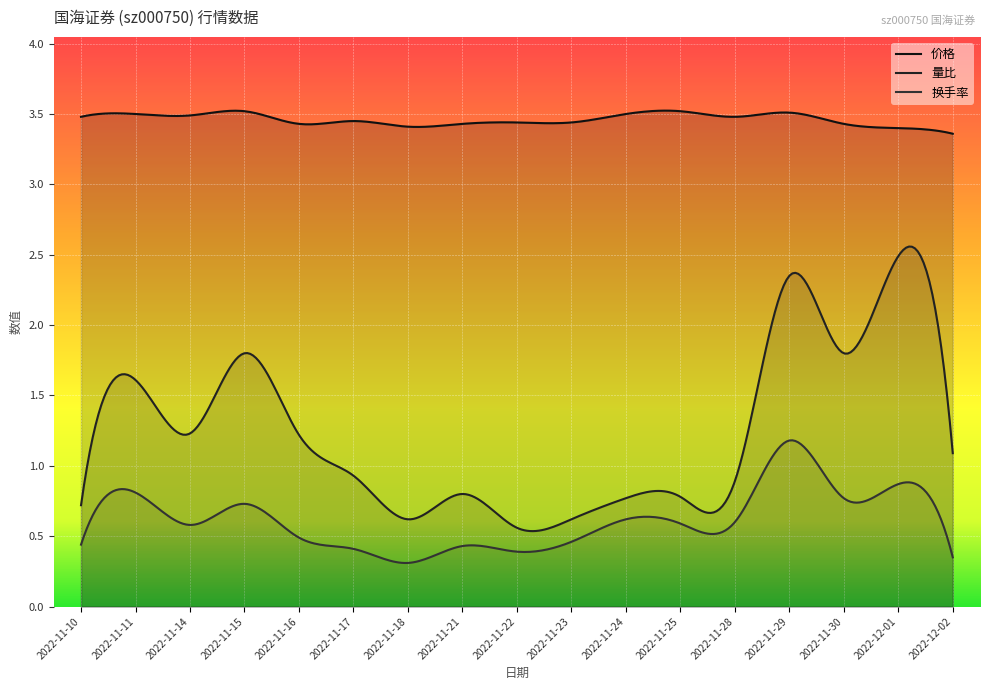

True or false: 量比 has more than 0 interior local peaks.

True